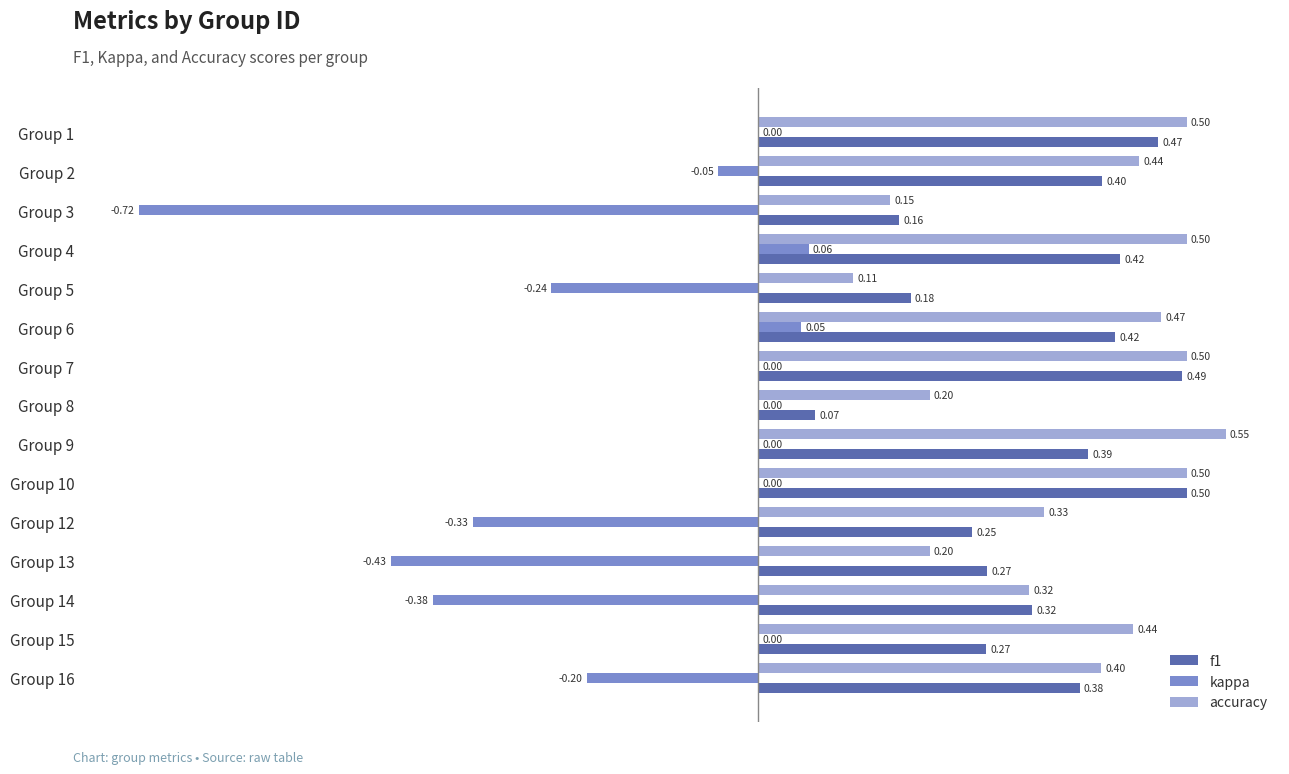

What is the greatest value displayed?

0.5